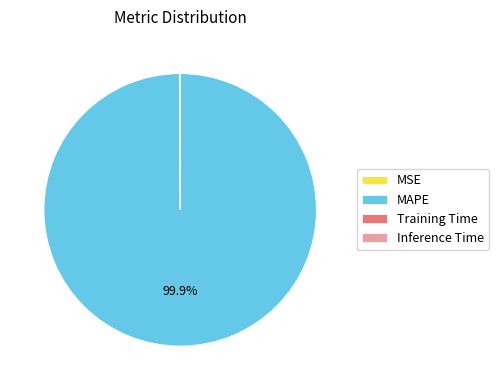

True or false: MAPE accounts for 100% of the total.

True